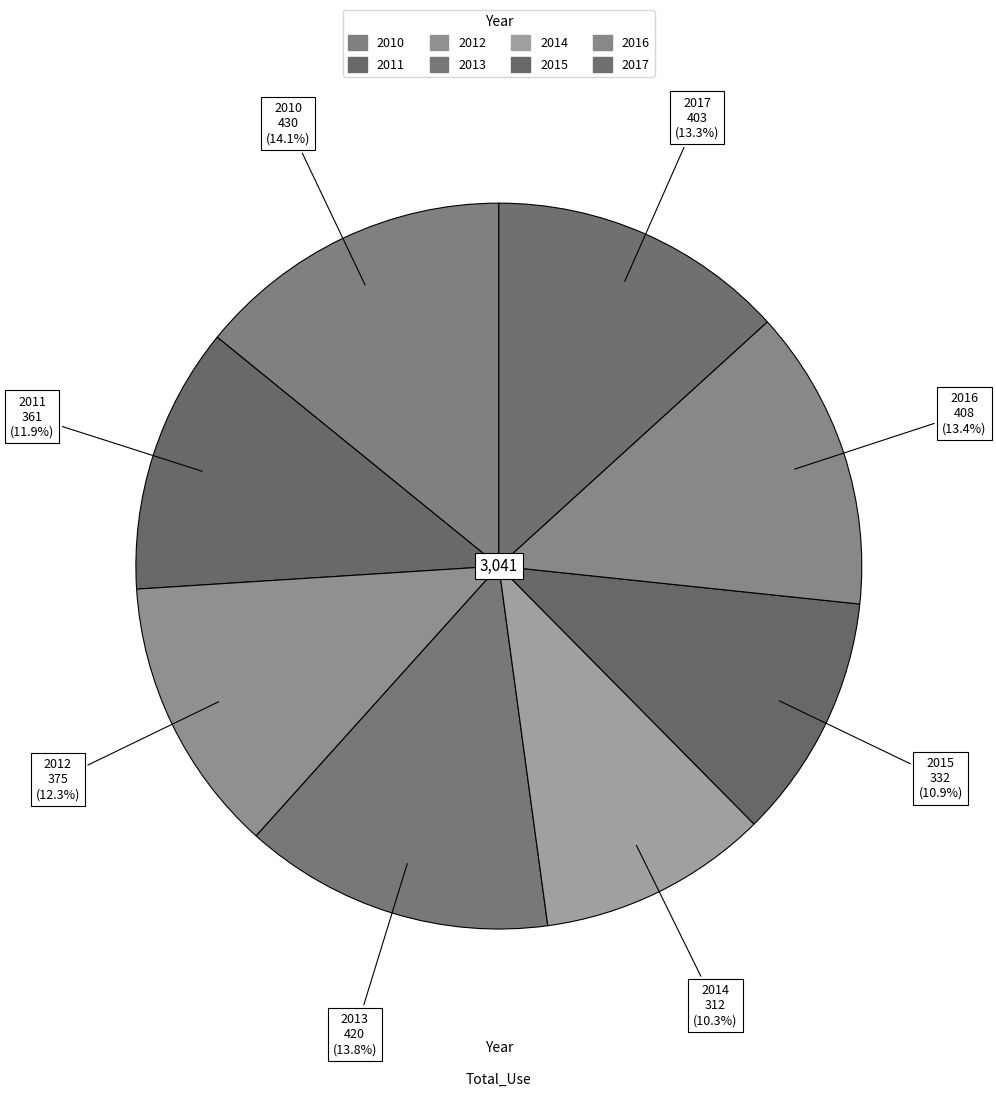

Approximately how many times larger is the value at 2011 compared to 2013?

0.9